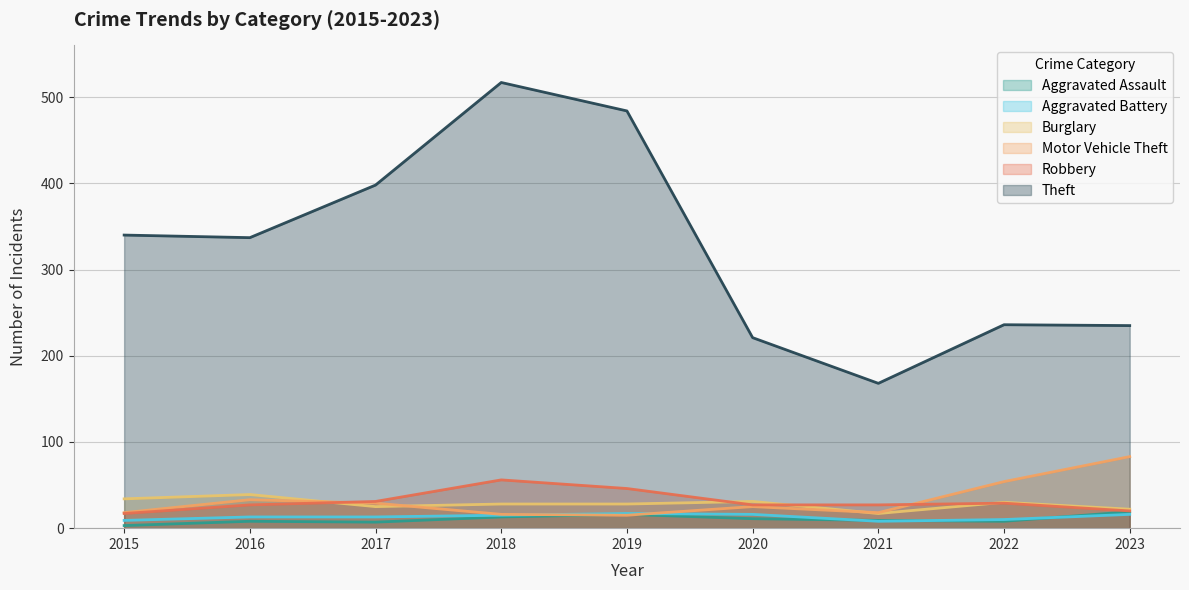

What is the value of the Aggravated Battery point at the 8th from the left?

10